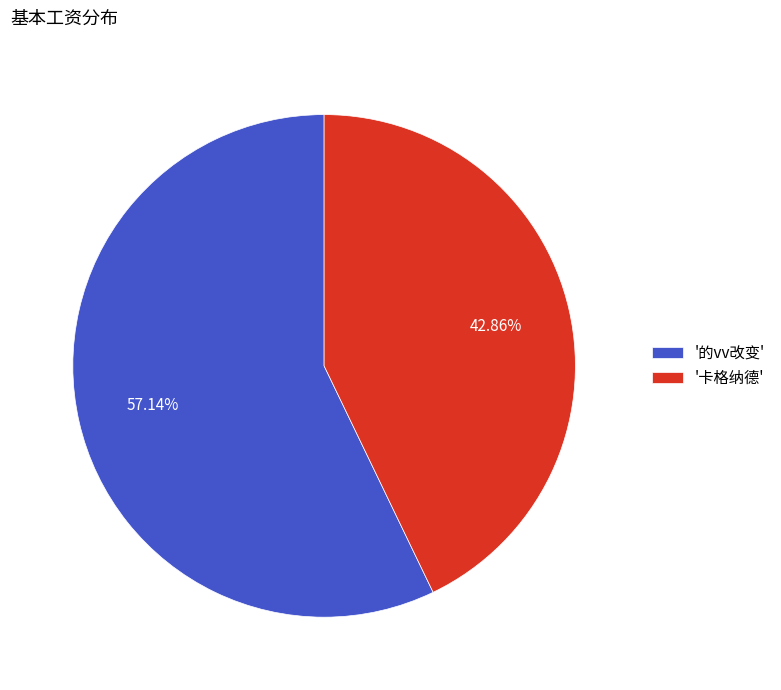

Do '的vv改变' and '卡格纳德' together represent more than half of the pie?

Yes